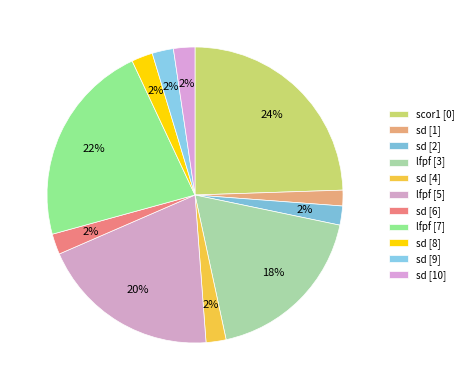

Count the number of slices in the pie.

11